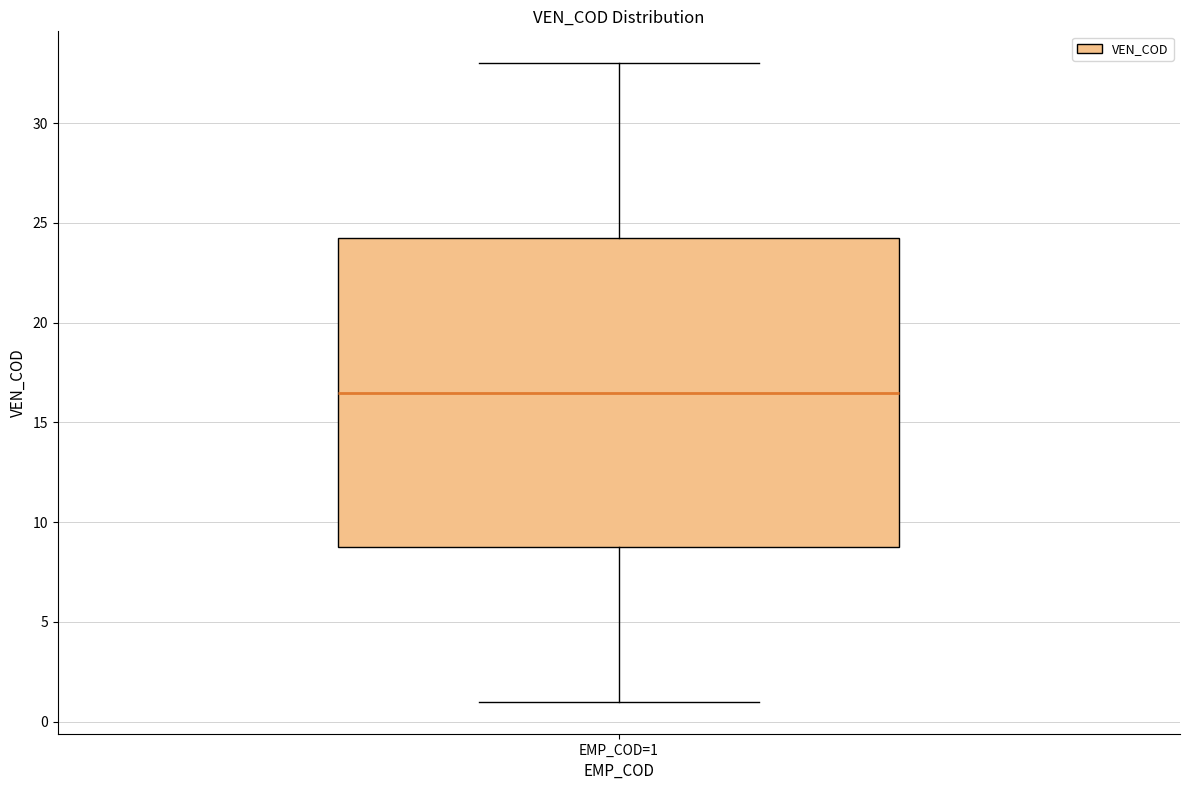

Transcribe this box plot: give where the median line is, the range the box spans, and where the two whiskers end, as read against the y-axis. The values are not printed on the chart, so give them approximately, as read against the axis.

median 16.5, box 9.0 to 24.5, whiskers 1.0 to 33.0